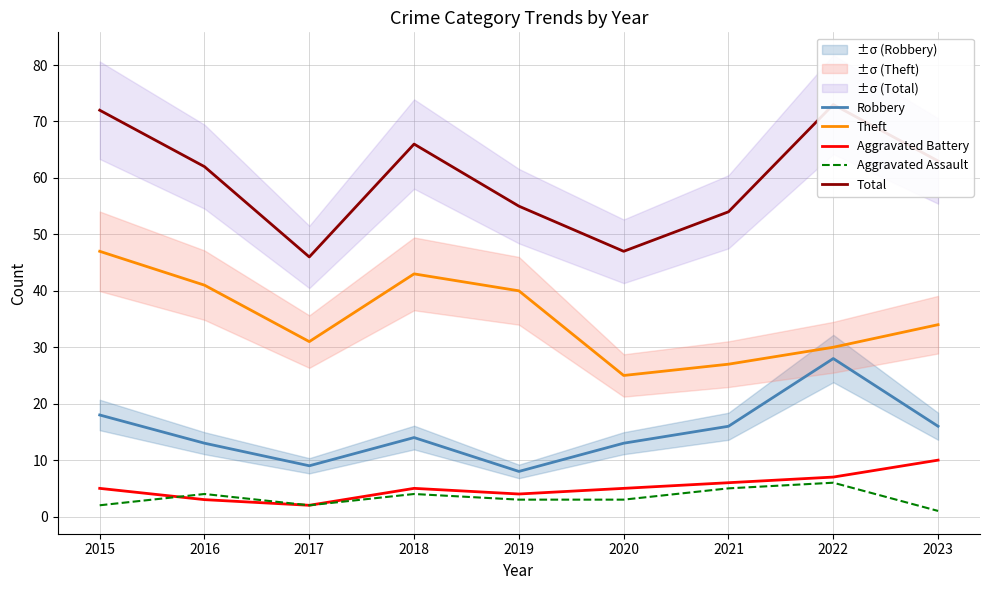

How many distinct data groups are displayed?

5